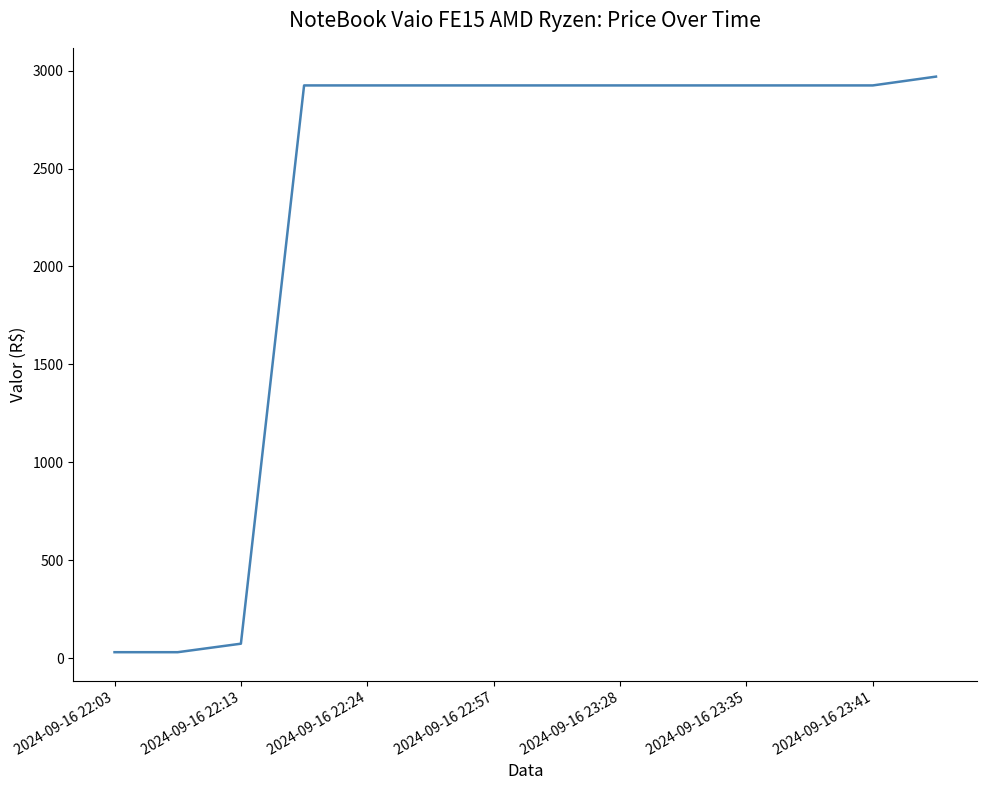

What is the greatest value displayed?

2969.1